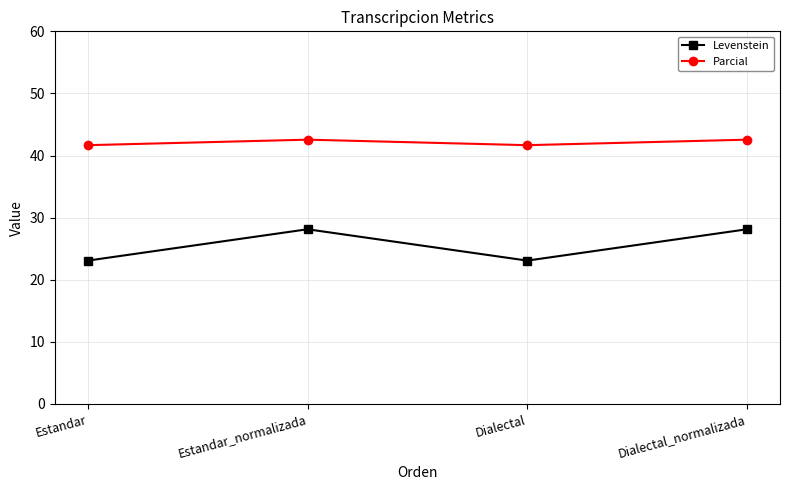

What is the maximum value for Parcial?

42.6